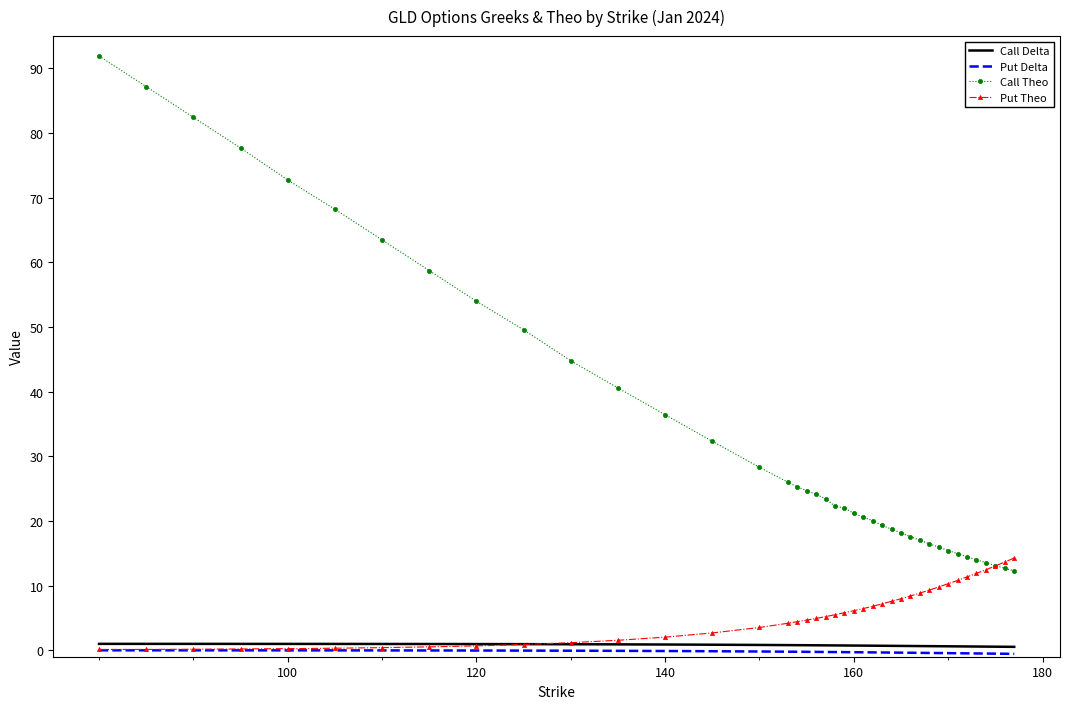

True or false: Call Delta and Call Theo cross at least once.

False